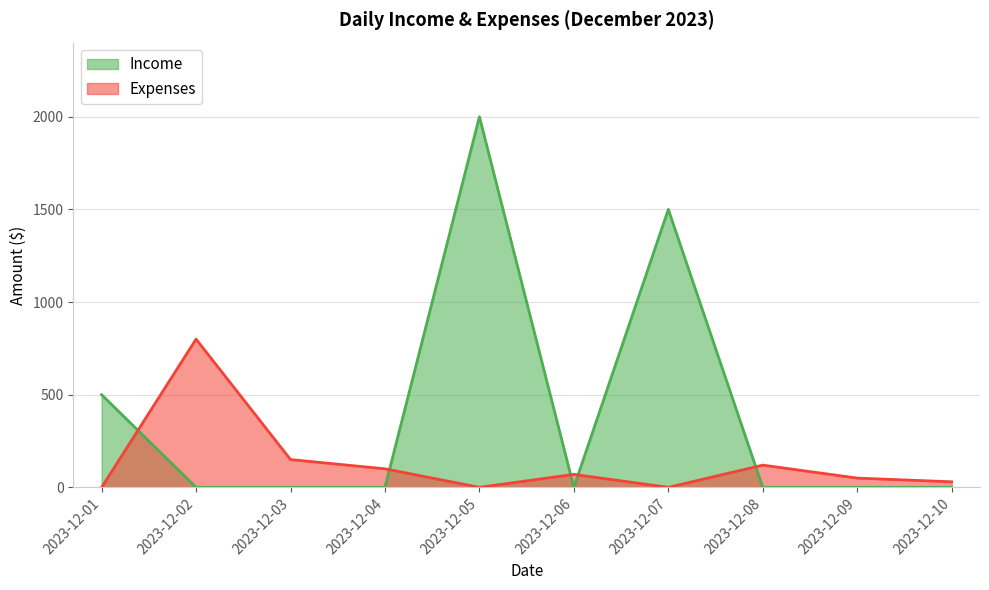

True or false: Expenses and Income intersect in this chart.

True